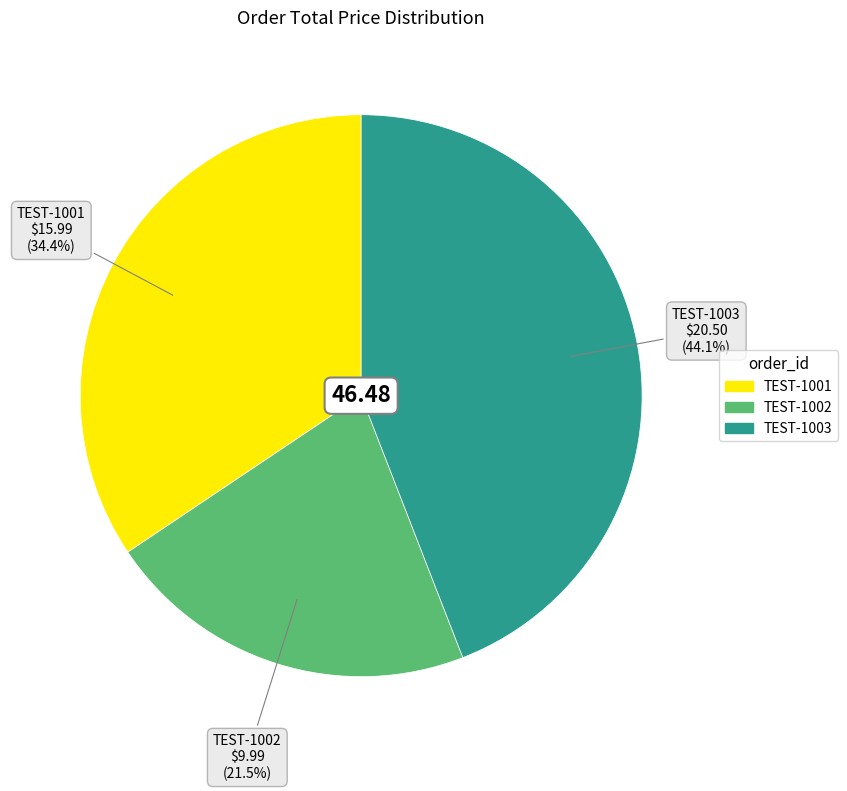

Is it true that TEST-1001 is 26% of the pie?

False